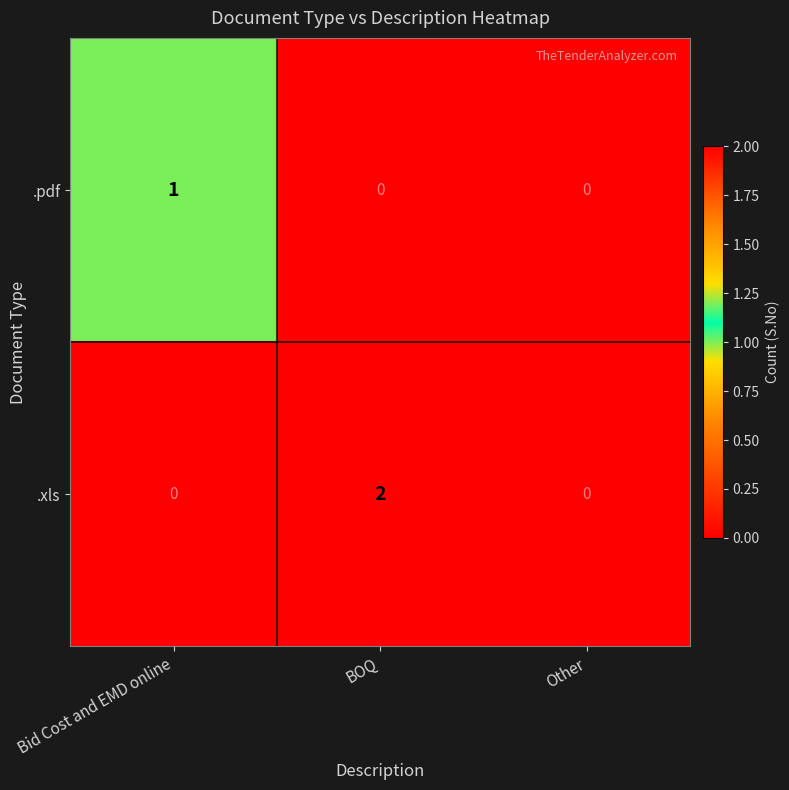

Reading right to left, transcribe all the data shown in this chart.

.pdf: 0	0	1
.xls: 0	2	0